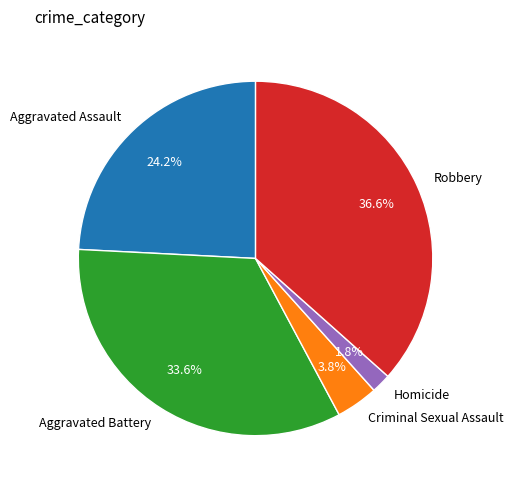

To the nearest percent, what portion does Aggravated Battery represent?

34%